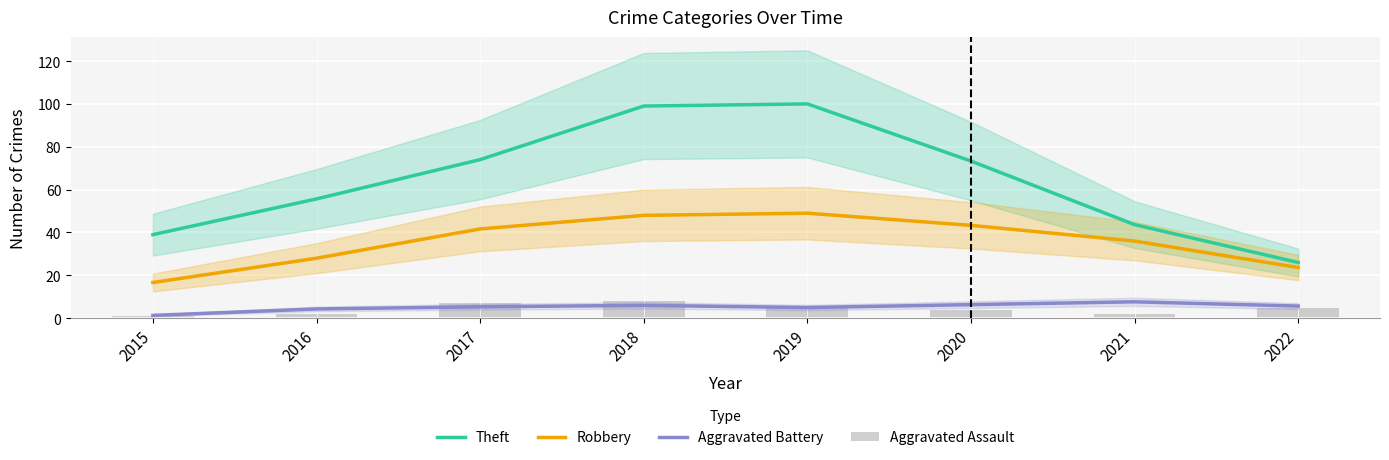

Which category has the highest value in the Theft series?

2019